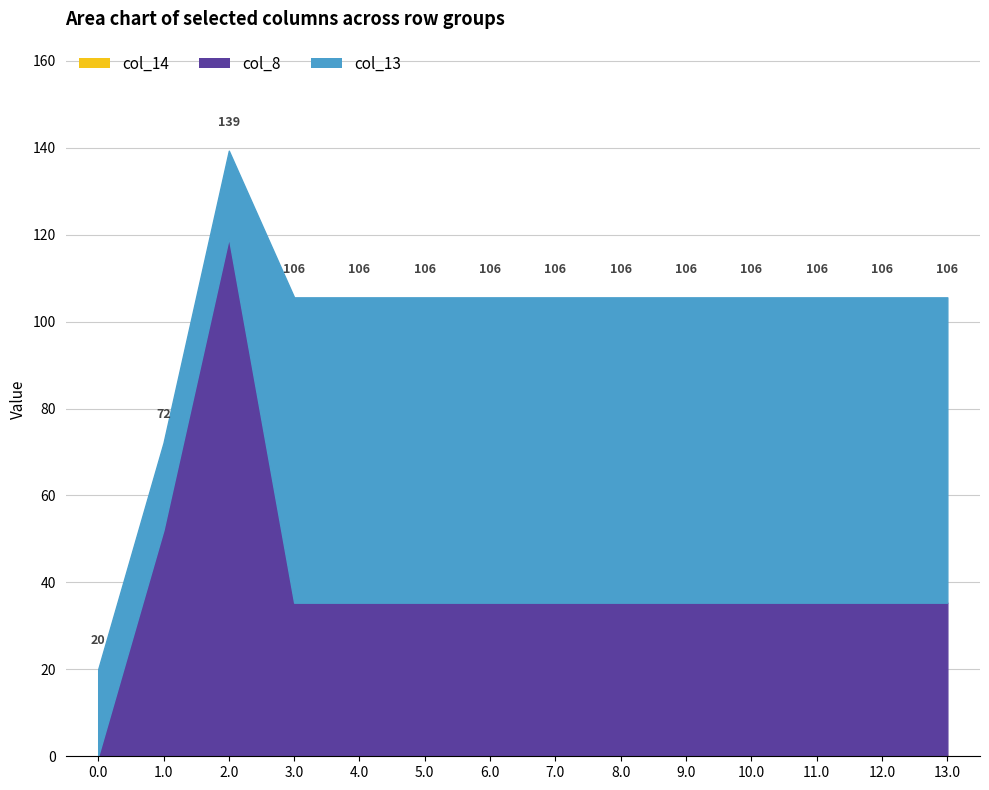

What is the label of the 4th point from the left?

3.0